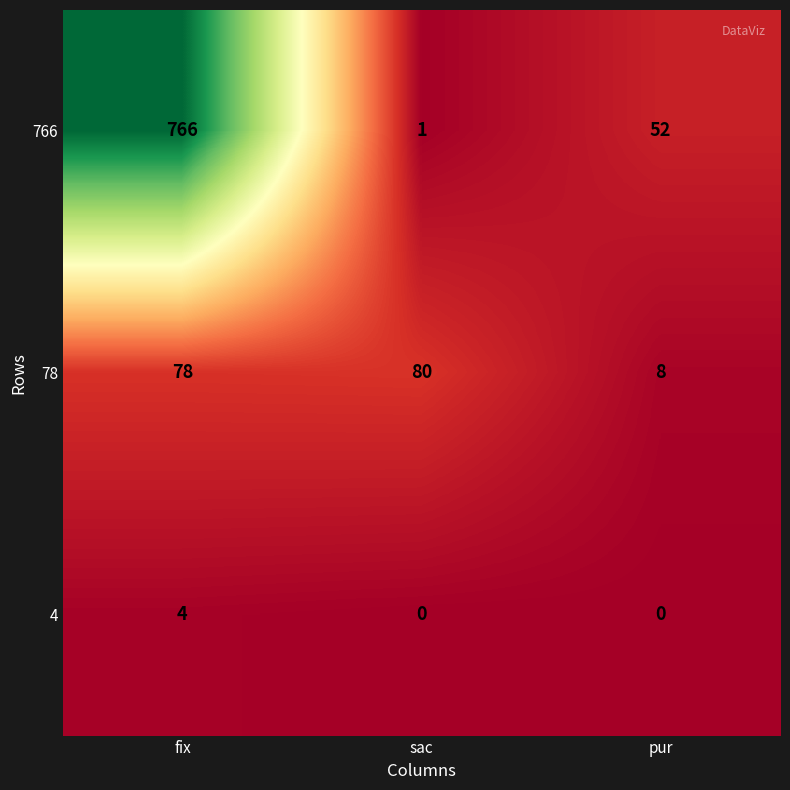

True or false: 766 has a value of 766 at fix.

True